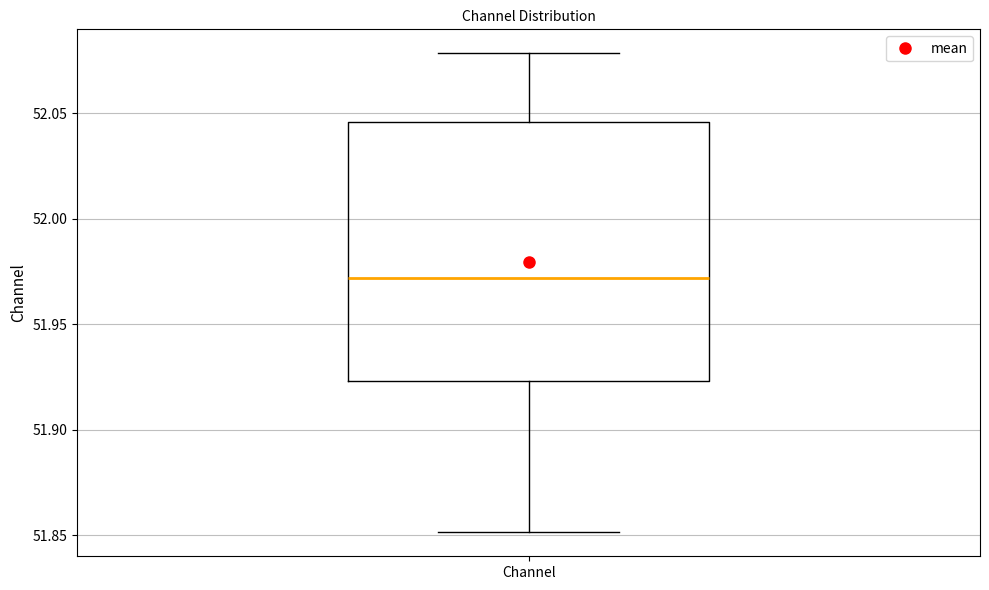

Where does the lower whisker of the box for Channel end on the y-axis? The values are not printed on the chart, so give them approximately, as read against the axis.

51.850